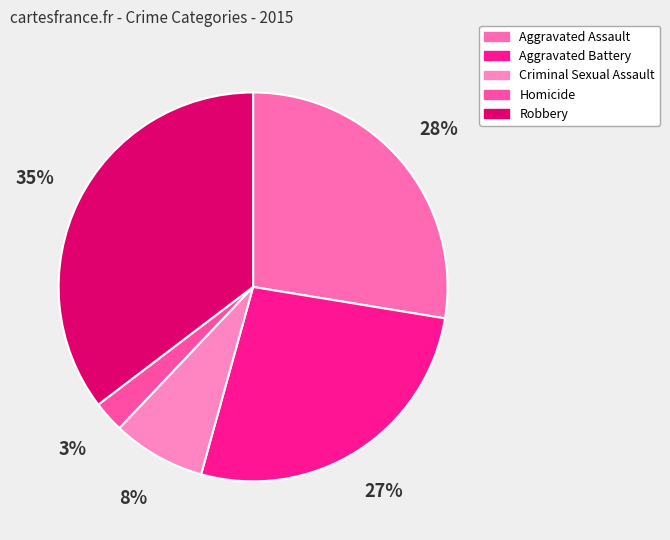

Does Aggravated Battery account for over 50% of the chart?

No